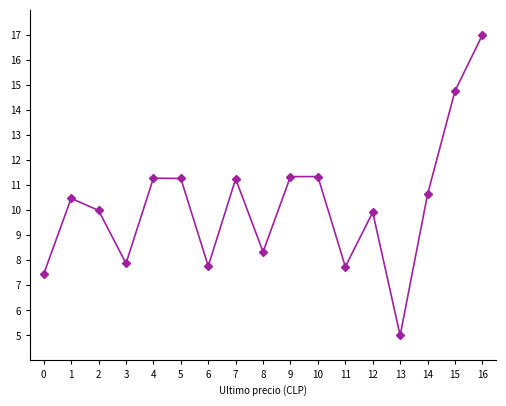

What is the ratio of the value at 12 to the value at 4?

0.9